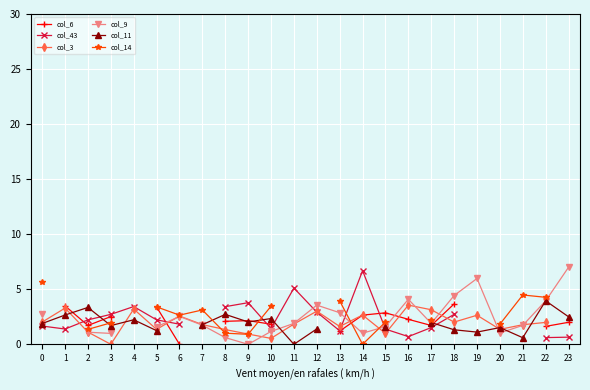

Rank the categories by col_6 value from lowest to highest.

2, 0, 6, 13, 20, 22, 17, 10, 23, 8, 9, 16, 3, 1, 4, 5, 7, 11, 12, 14, 15, 18, 19, 21